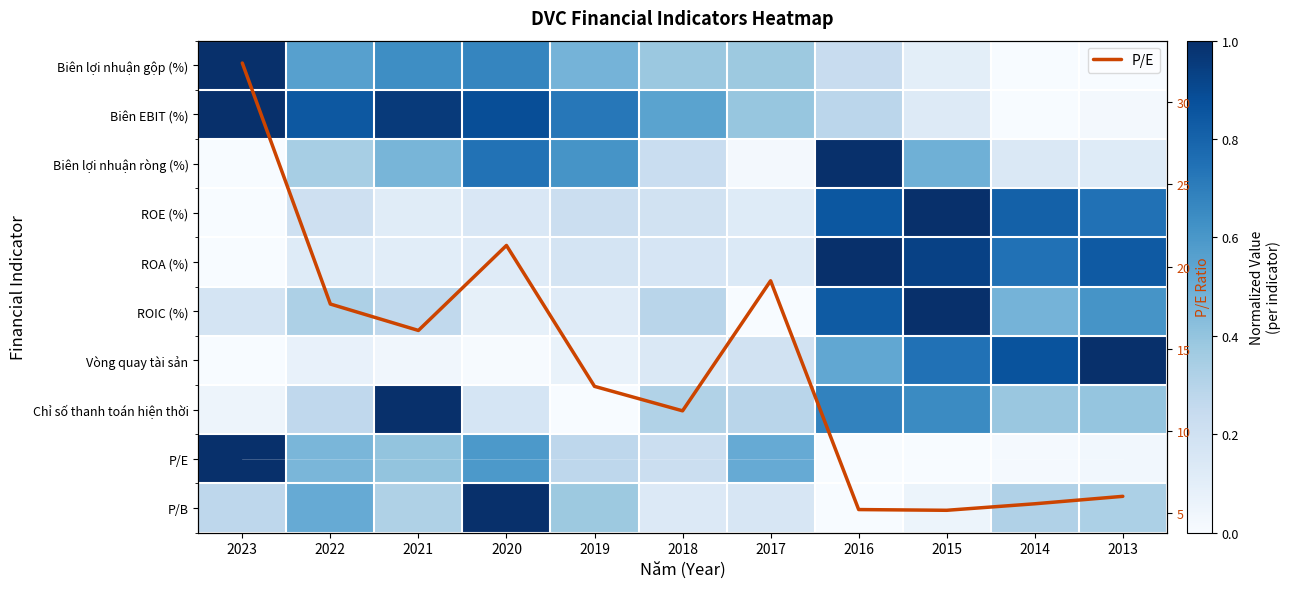

List the labels in order of P/E value, largest first.

2023, 2020, 2017, 2022, 2021, 2019, 2018, 2013, 2014, 2016, 2015